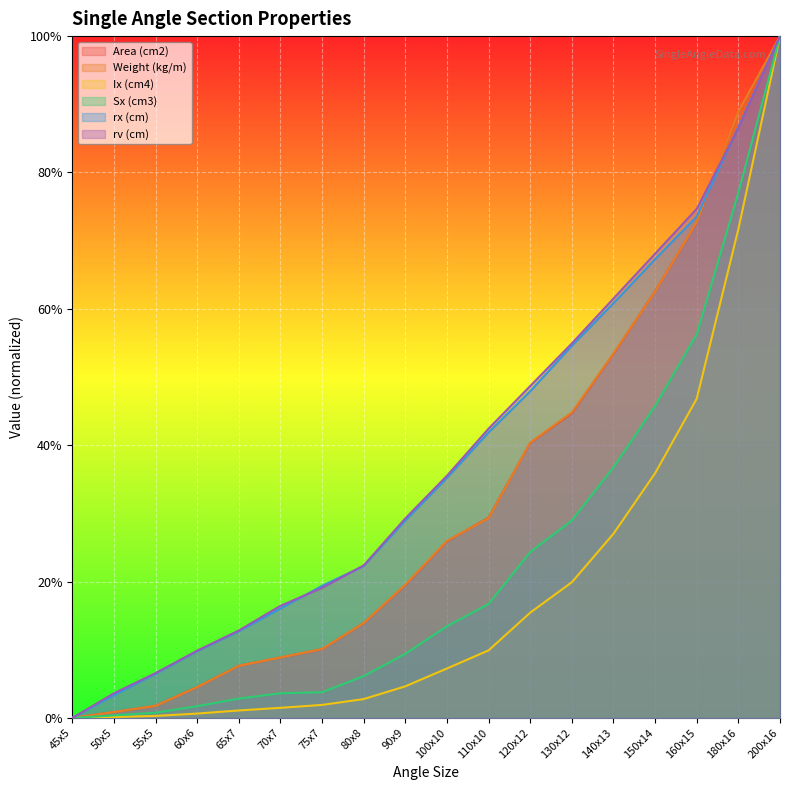

Reading left to right, what are all the values shown in this chart?

Area (cm2): 45x5=0.0	50x5=0.0	55x5=0.0	60x6=0.0	65x7=0.1	70x7=0.1	75x7=0.1	80x8=0.1	90x9=0.2	100x10=0.3	110x10=0.3	120x12=0.4	130x12=0.4	140x13=0.5	150x14=0.6	160x15=0.7	180x16=0.9	200x16=1.0
Weight (kg/m): 45x5=0.0	50x5=0.0	55x5=0.0	60x6=0.0	65x7=0.1	70x7=0.1	75x7=0.1	80x8=0.1	90x9=0.2	100x10=0.3	110x10=0.3	120x12=0.4	130x12=0.4	140x13=0.5	150x14=0.6	160x15=0.7	180x16=0.9	200x16=1.0
Ix (cm4): 45x5=0.0	50x5=0.0	55x5=0.0	60x6=0.0	65x7=0.0	70x7=0.0	75x7=0.0	80x8=0.0	90x9=0.0	100x10=0.1	110x10=0.1	120x12=0.2	130x12=0.2	140x13=0.3	150x14=0.4	160x15=0.5	180x16=0.7	200x16=1.0
Sx (cm3): 45x5=0.0	50x5=0.0	55x5=0.0	60x6=0.0	65x7=0.0	70x7=0.0	75x7=0.0	80x8=0.1	90x9=0.1	100x10=0.1	110x10=0.2	120x12=0.2	130x12=0.3	140x13=0.4	150x14=0.5	160x15=0.6	180x16=0.8	200x16=1.0
rx (cm): 45x5=0.0	50x5=0.0	55x5=0.1	60x6=0.1	65x7=0.1	70x7=0.2	75x7=0.2	80x8=0.2	90x9=0.3	100x10=0.4	110x10=0.4	120x12=0.5	130x12=0.5	140x13=0.6	150x14=0.7	160x15=0.7	180x16=0.9	200x16=1.0
rv (cm): 45x5=0.0	50x5=0.0	55x5=0.1	60x6=0.1	65x7=0.1	70x7=0.2	75x7=0.2	80x8=0.2	90x9=0.3	100x10=0.4	110x10=0.4	120x12=0.5	130x12=0.5	140x13=0.6	150x14=0.7	160x15=0.7	180x16=0.9	200x16=1.0